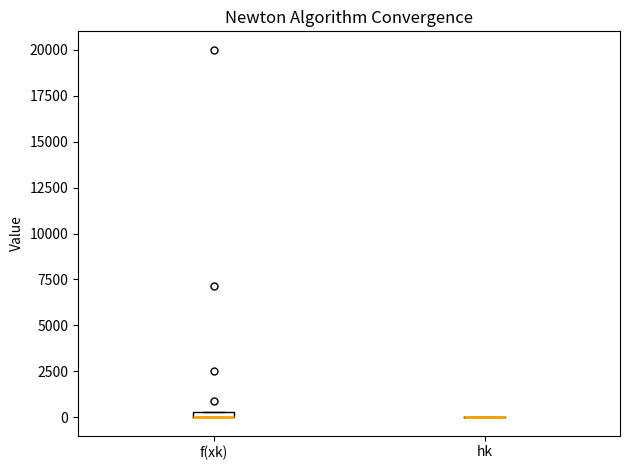

Where is the upper edge of the box for f(xk) on the y-axis? The values are not printed on the chart, so give them approximately, as read against the axis.

500